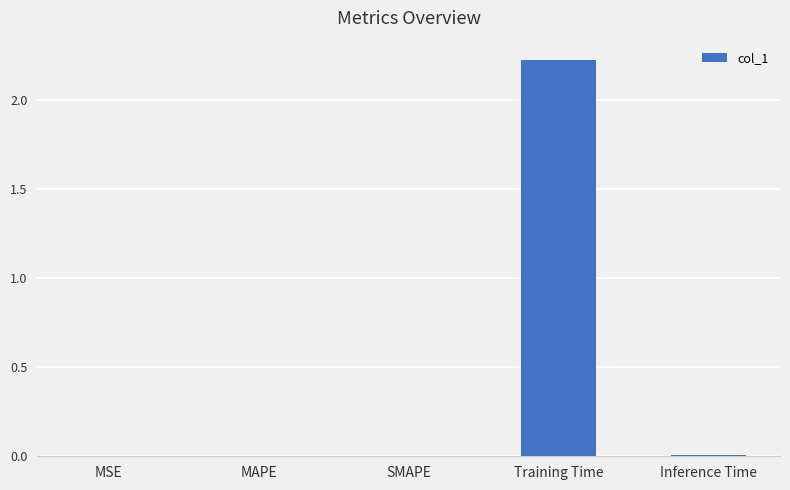

Which has a higher value, Inference Time or Training Time?

Training Time